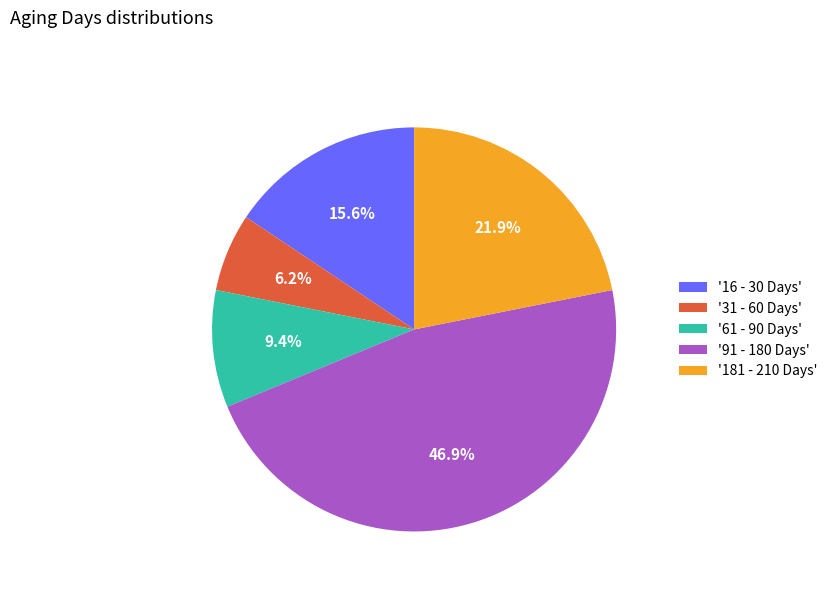

Is '91 - 180 Days' the majority of the pie?

No